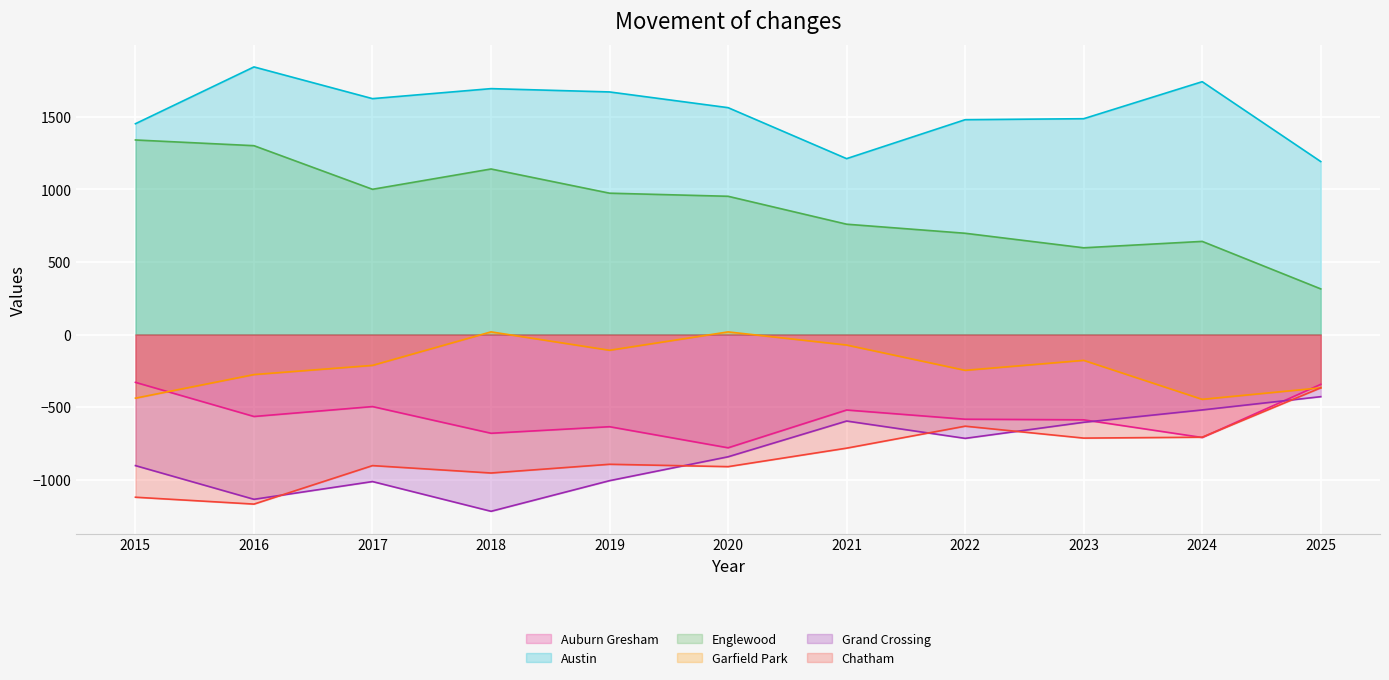

Does the chart display data point markers on the line(s)?

No